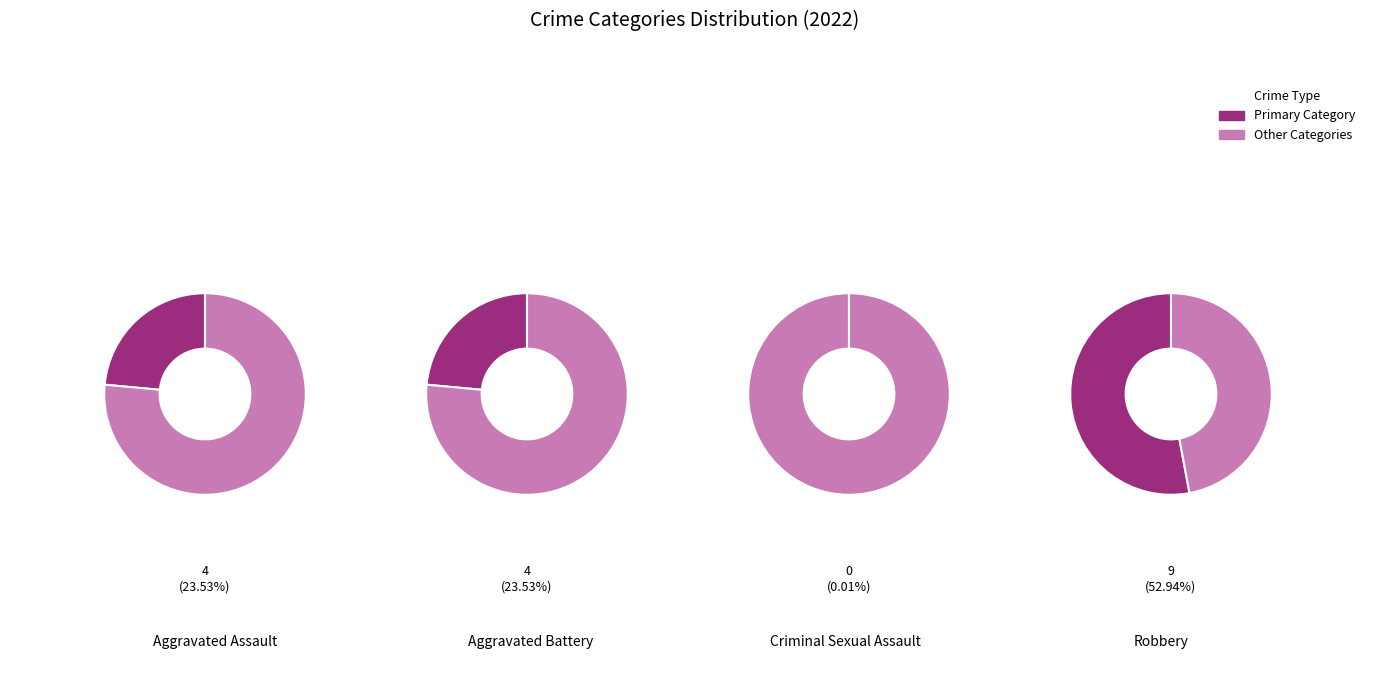

To the nearest percent, what percentage of the pie is Robbery?

53%